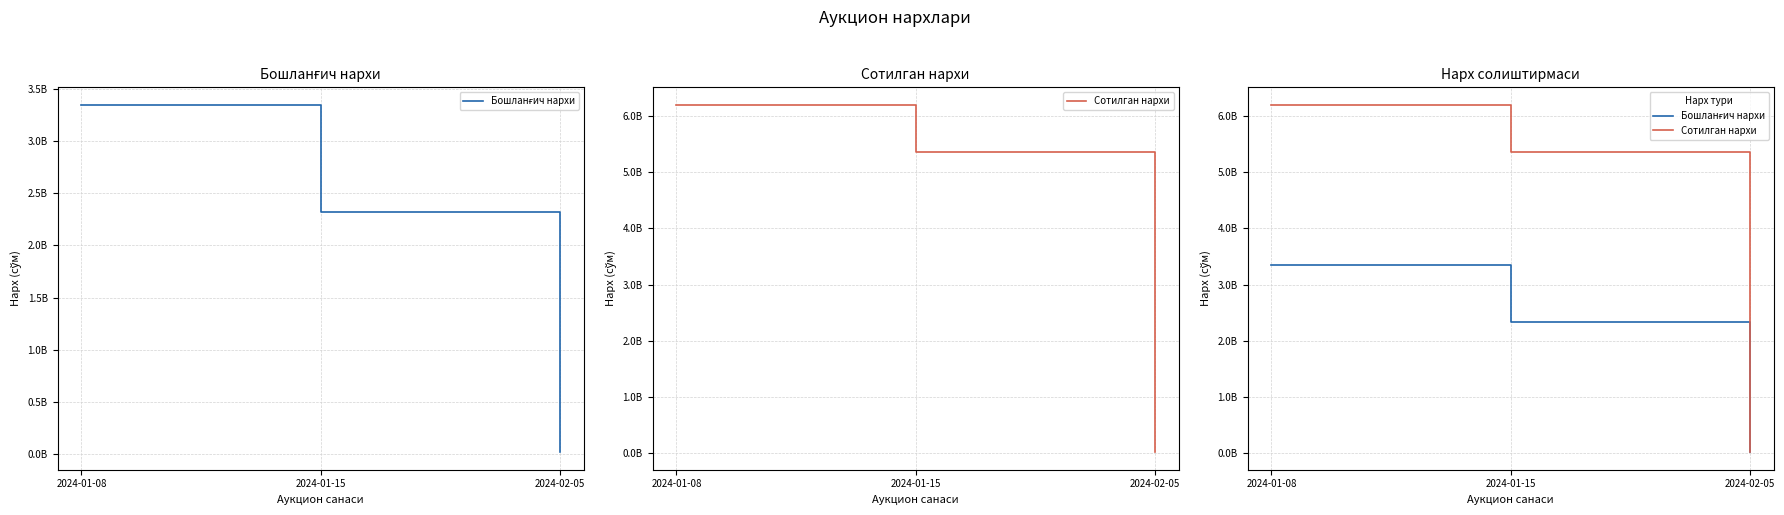

Which category has the lowest value in the Сотилган нархи series?

2024-02-05